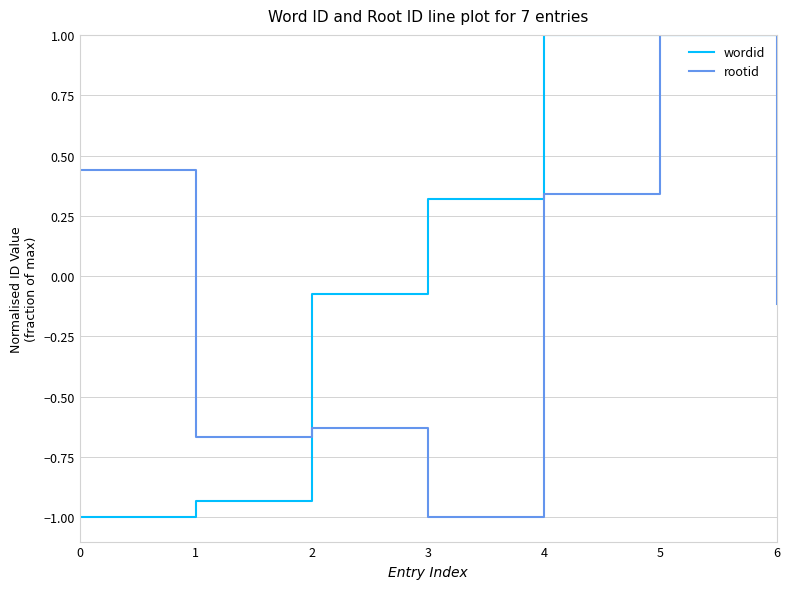

Is it true that wordid equals 1.0 at 5?

True